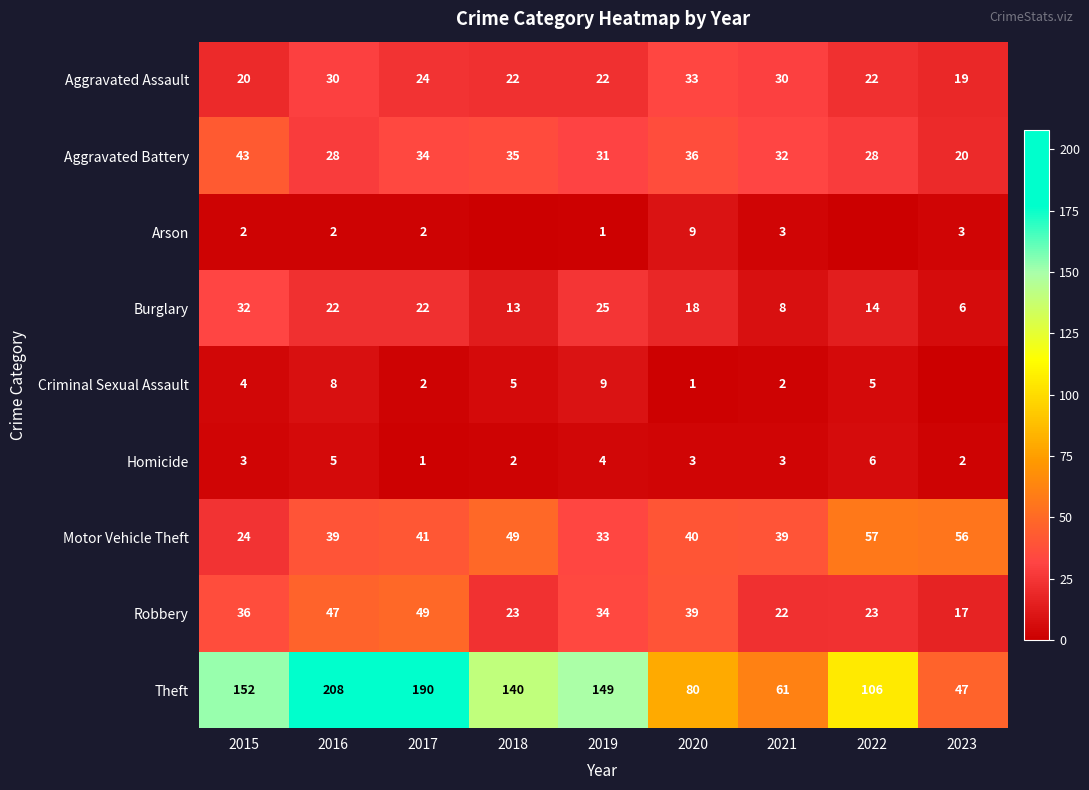

Between 2017 and 2021, which series saw the biggest shift?

Theft